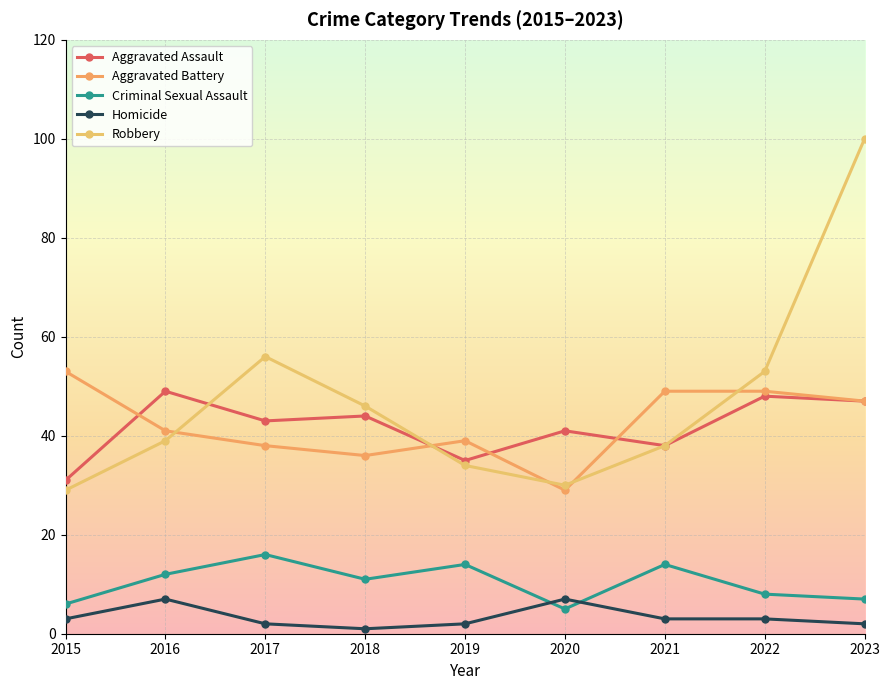

What is the difference between the maximum and minimum values in the Robbery series?

71